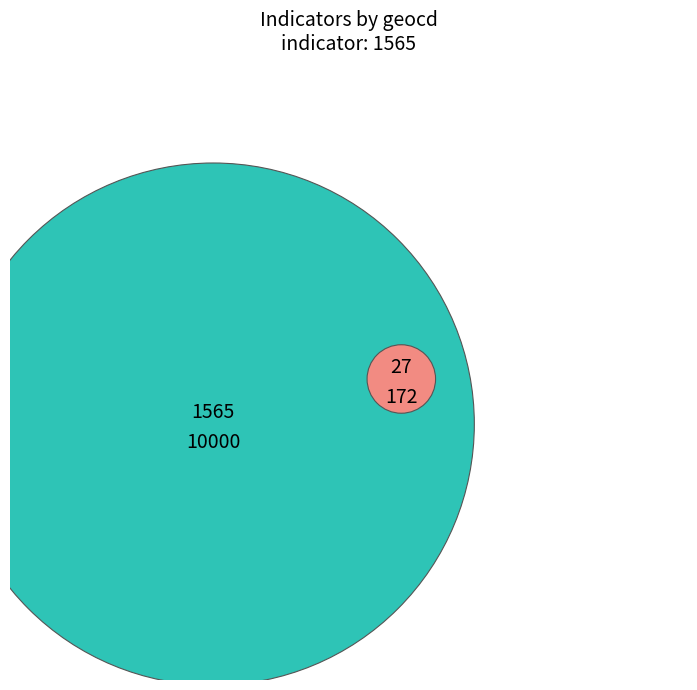

What is the change in value from 1565 to 27?

-9828